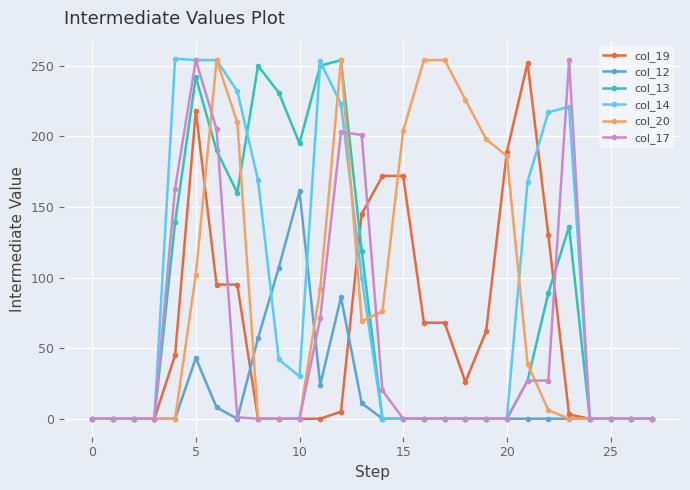

True or false: col_17 has more than 1 interior local peaks.

True